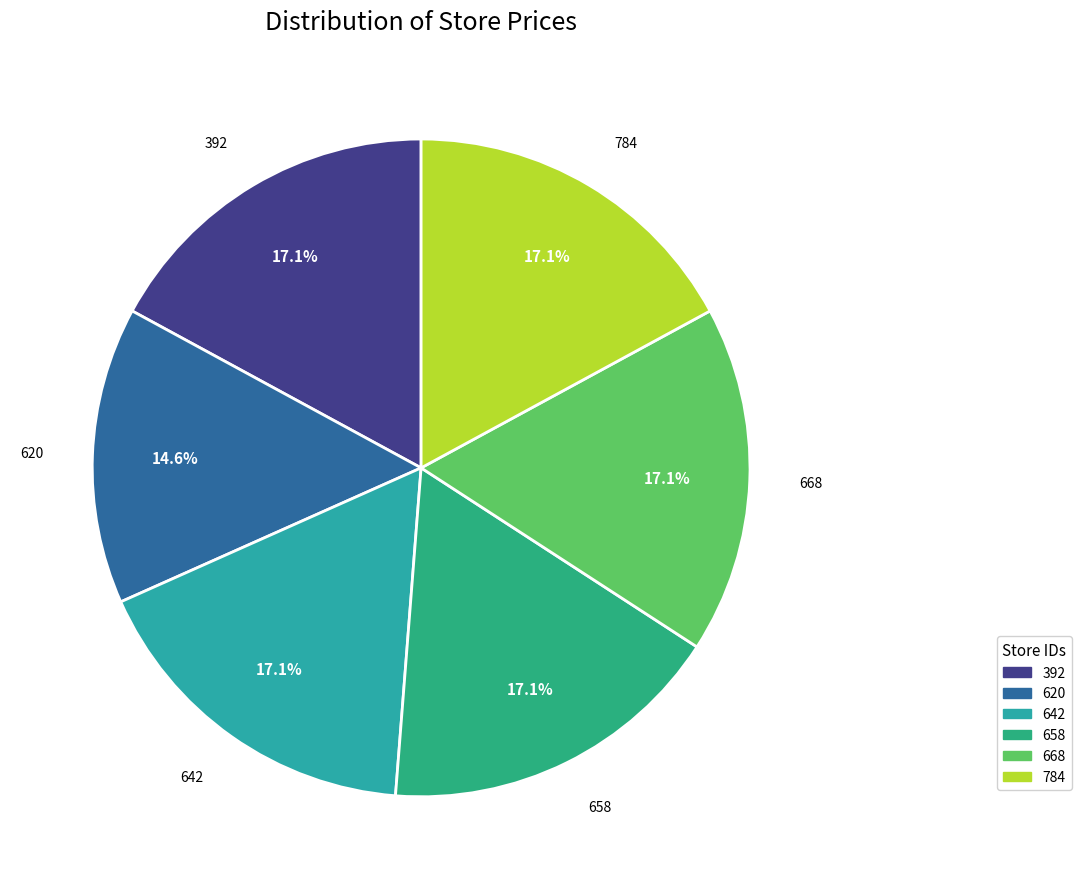

Which category has the smallest portion of the pie?

620